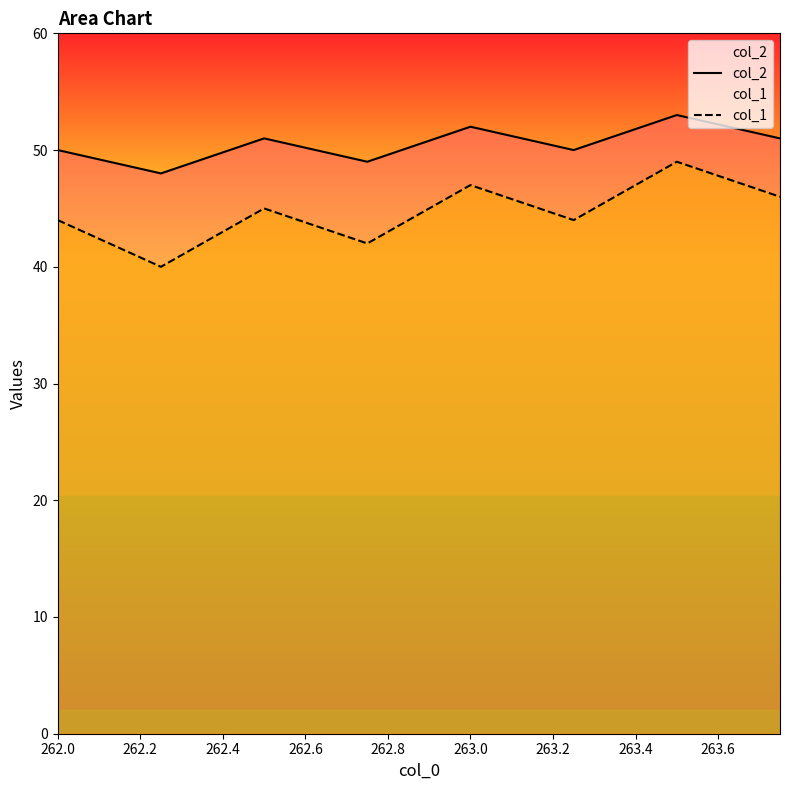

How many distinct data groups are displayed?

2